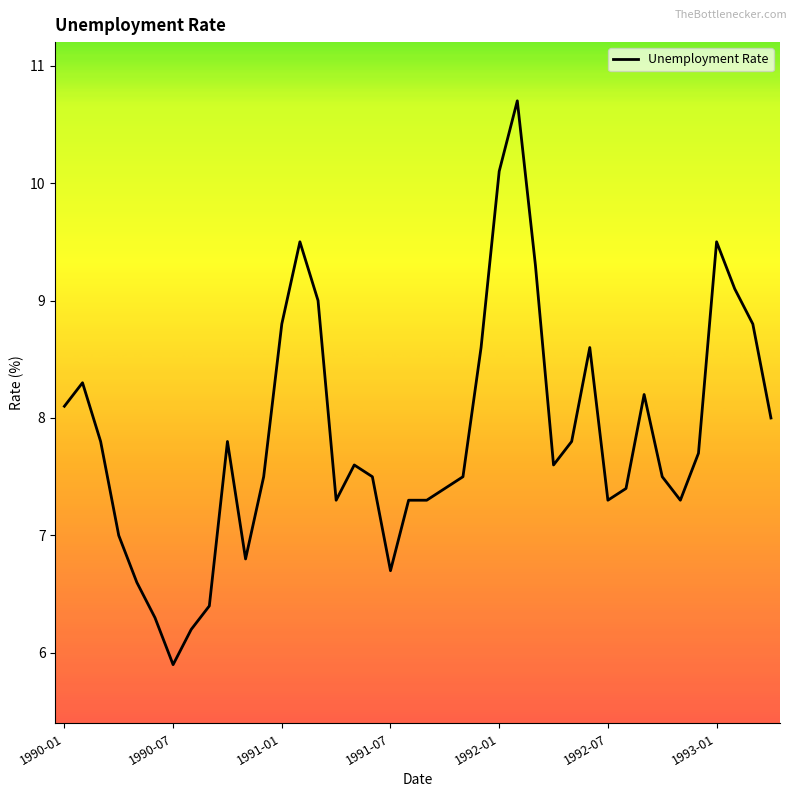

Count the number of categories in the chart.

40